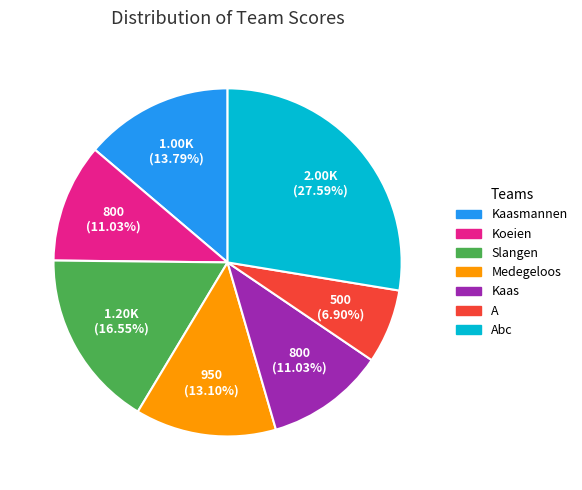

Does any single category account for the majority?

No